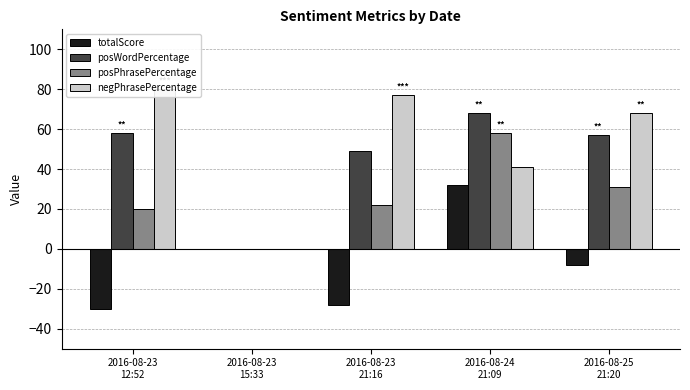

How many bars are there in total?

20